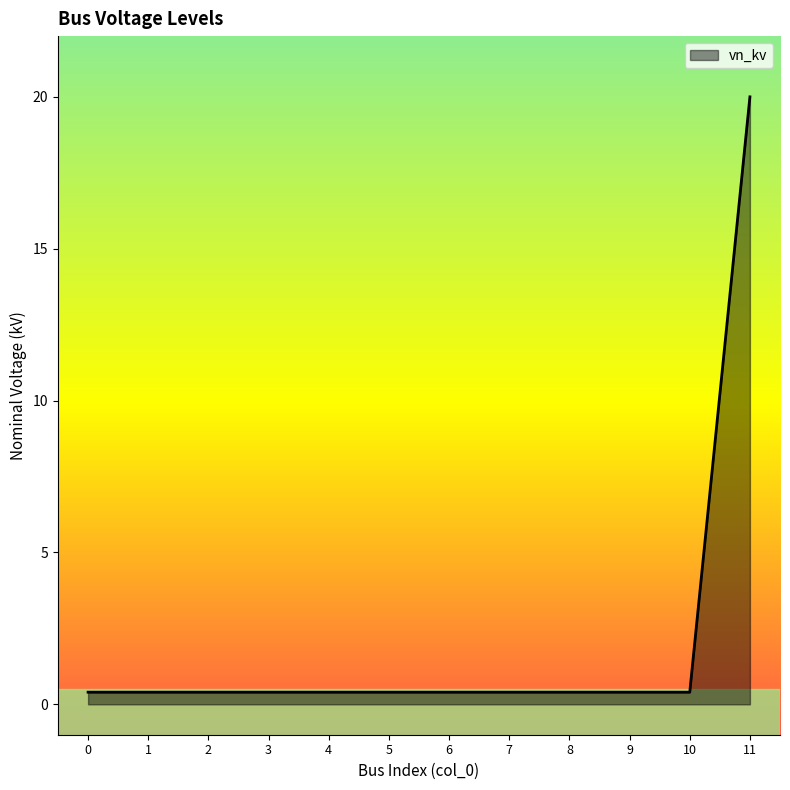

The chart shows a value of 0.4 at 0. True or false?

True